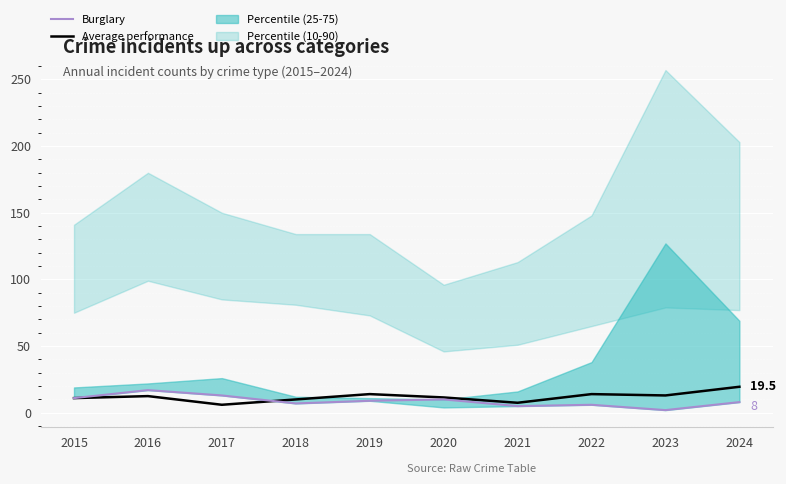

What is the difference between the second highest and second lowest values in the Burglary series?

8.0